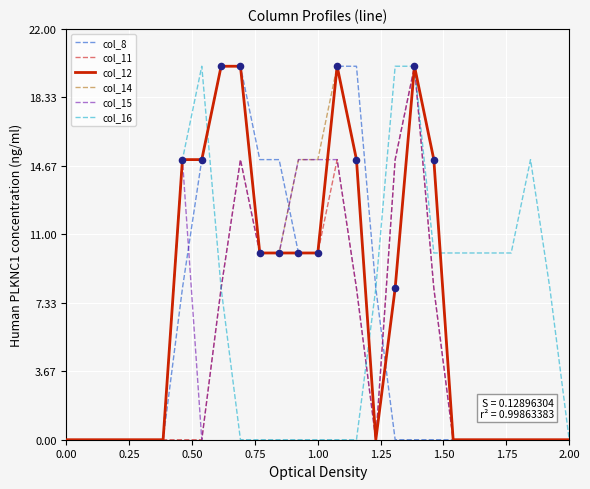

What is the greatest value displayed?

20.0